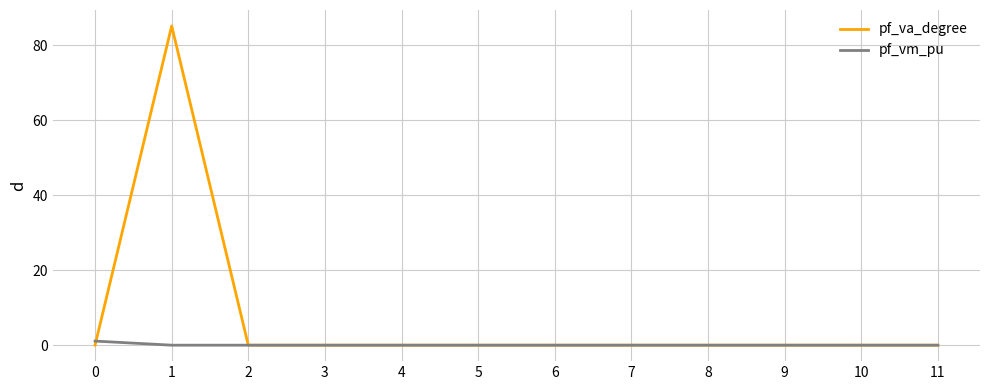

Rank the series by their maximum value, from lowest to highest.

pf_vm_pu, pf_va_degree